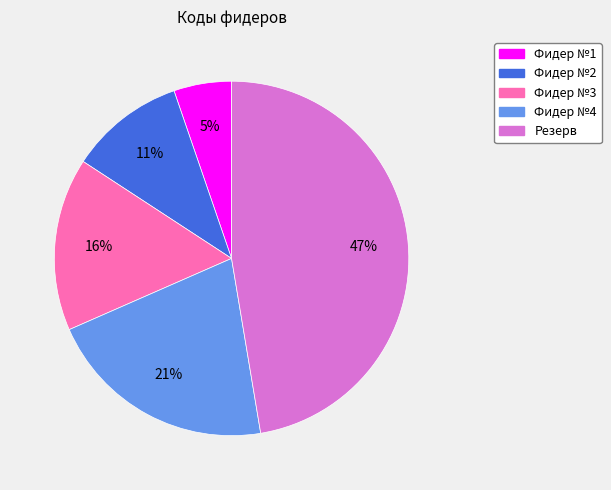

Is the sum of Фидер №2 and Резерв greater than half?

Yes